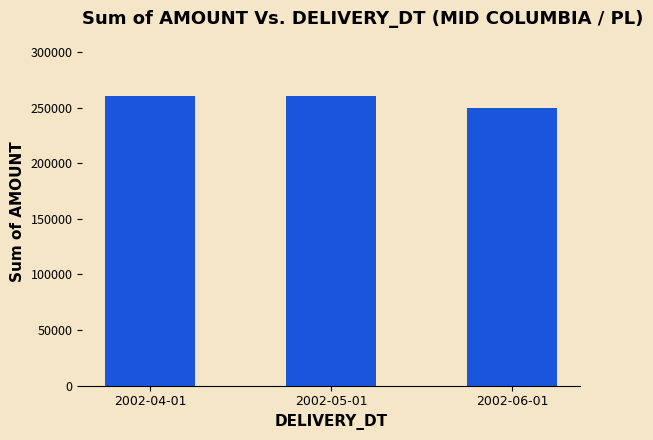

What is the average value?

256658.6